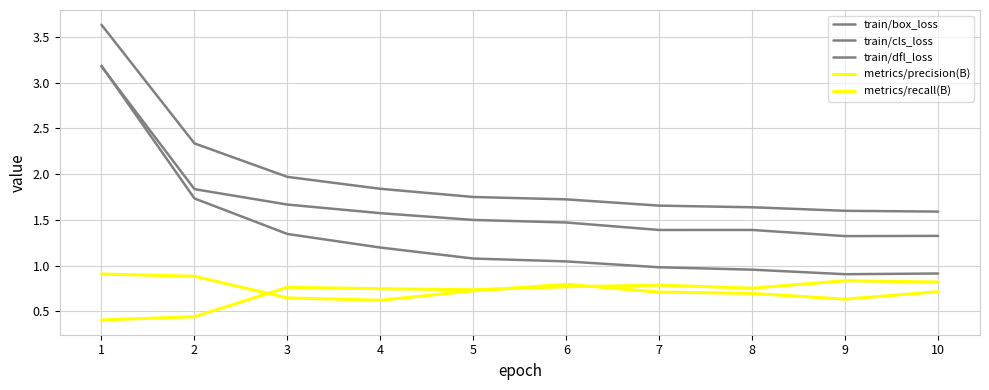

Rank the series at 4 from lowest to highest value.

metrics/precision(B), metrics/recall(B), train/cls_loss, train/box_loss, train/dfl_loss